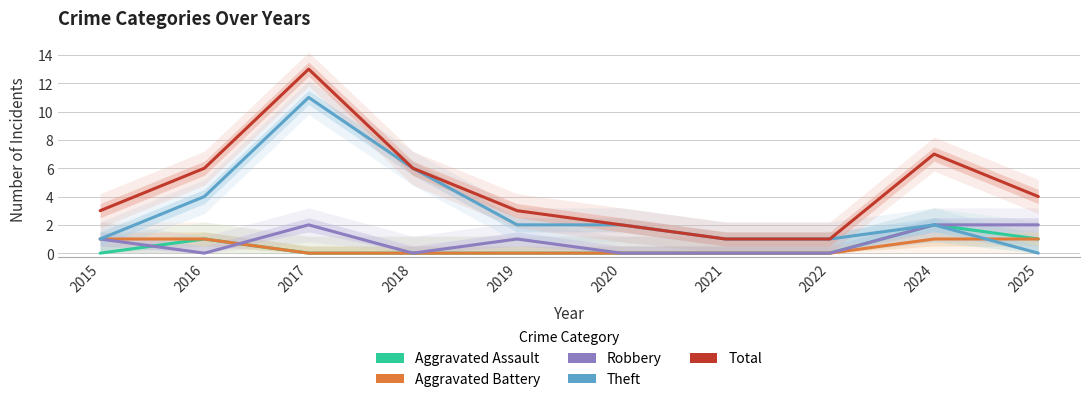

Rank the series by their maximum value, from highest to lowest.

Total, Theft, Aggravated Assault, Robbery, Aggravated Battery